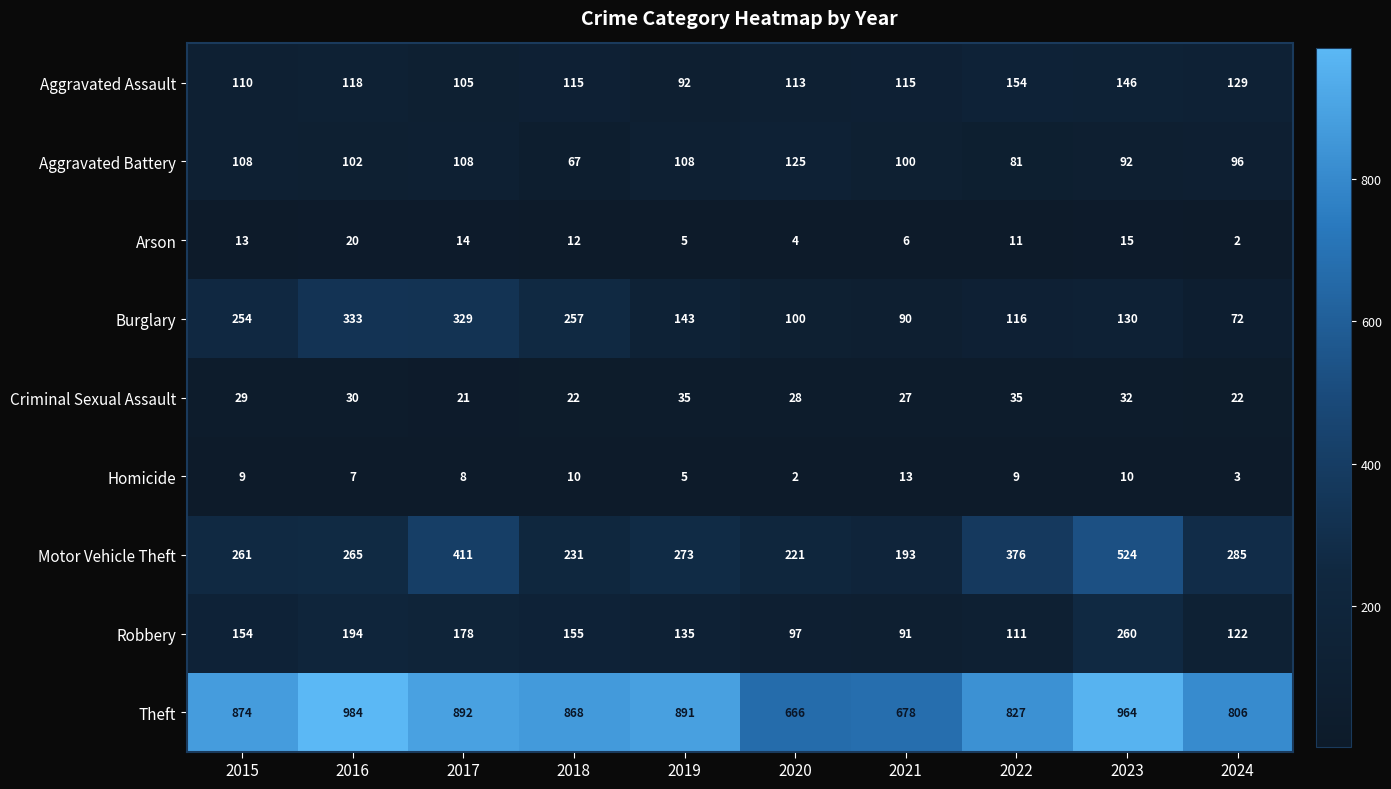

What is the total value across all series at 2022?

1720